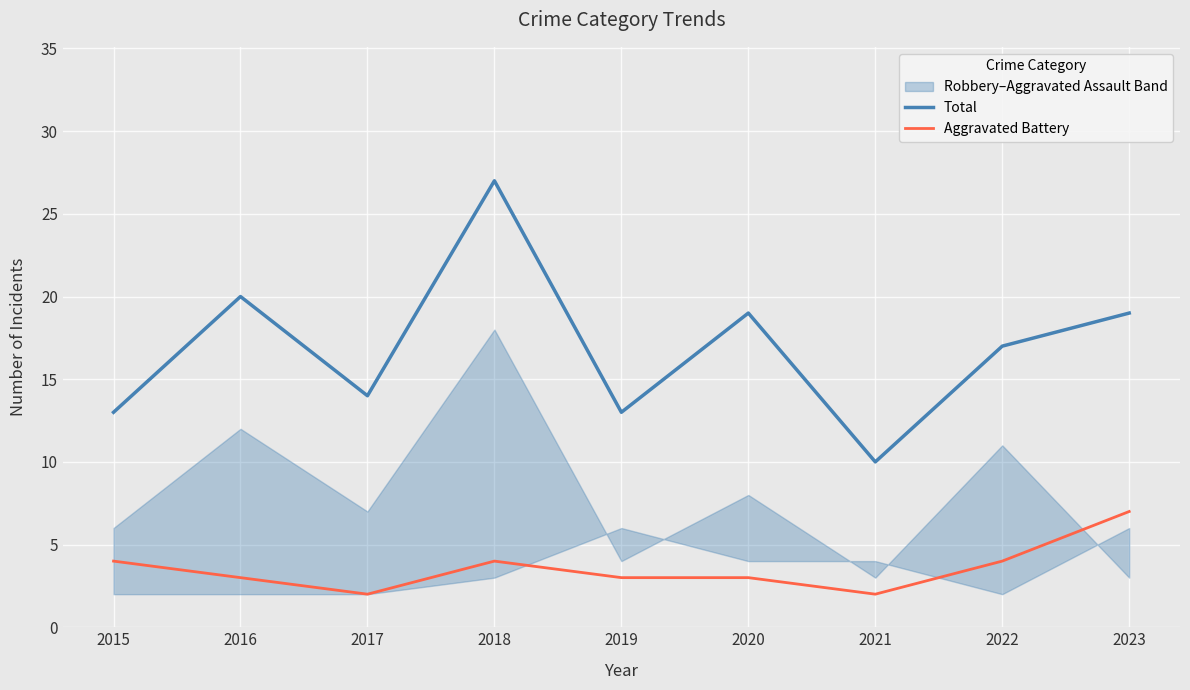

Rank the series by their average value, from highest to lowest.

Total, Aggravated Battery